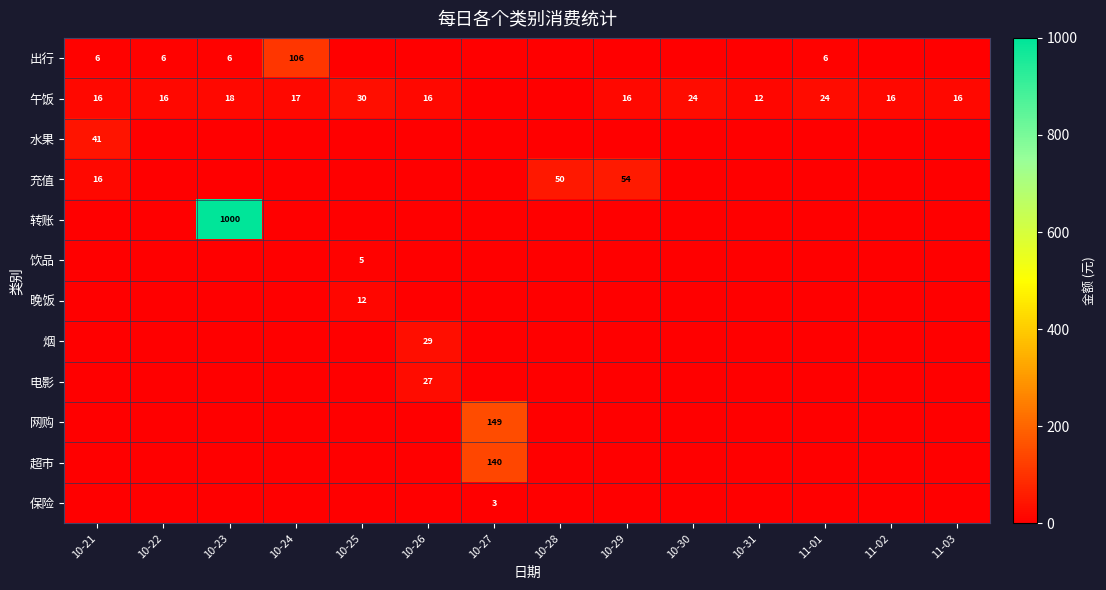

Is it true that 充值 equals 50 at 10-28?

True